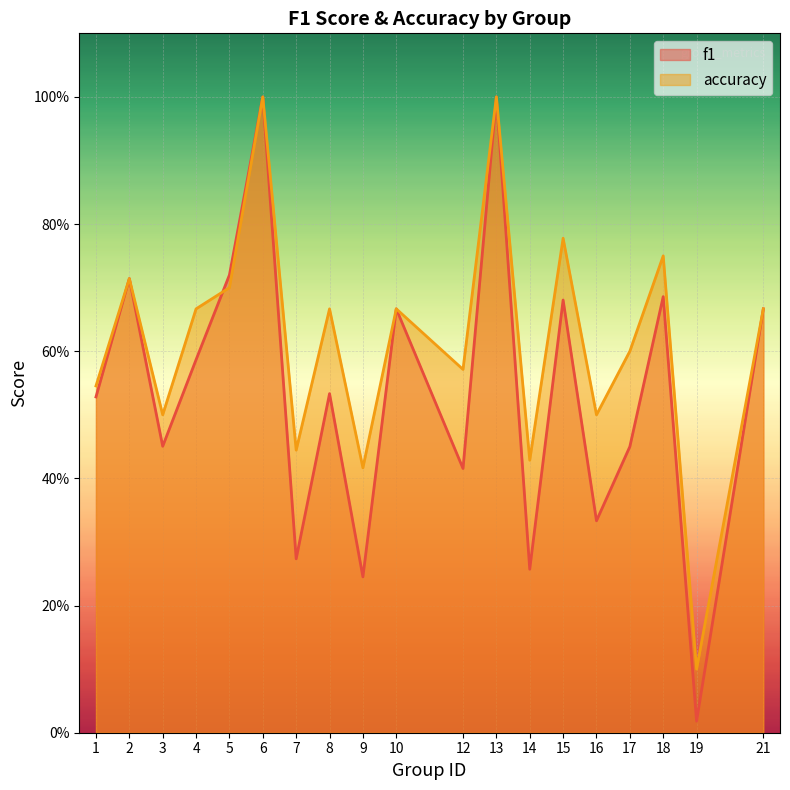

What is the spread (max minus min) of values at 9?

0.2